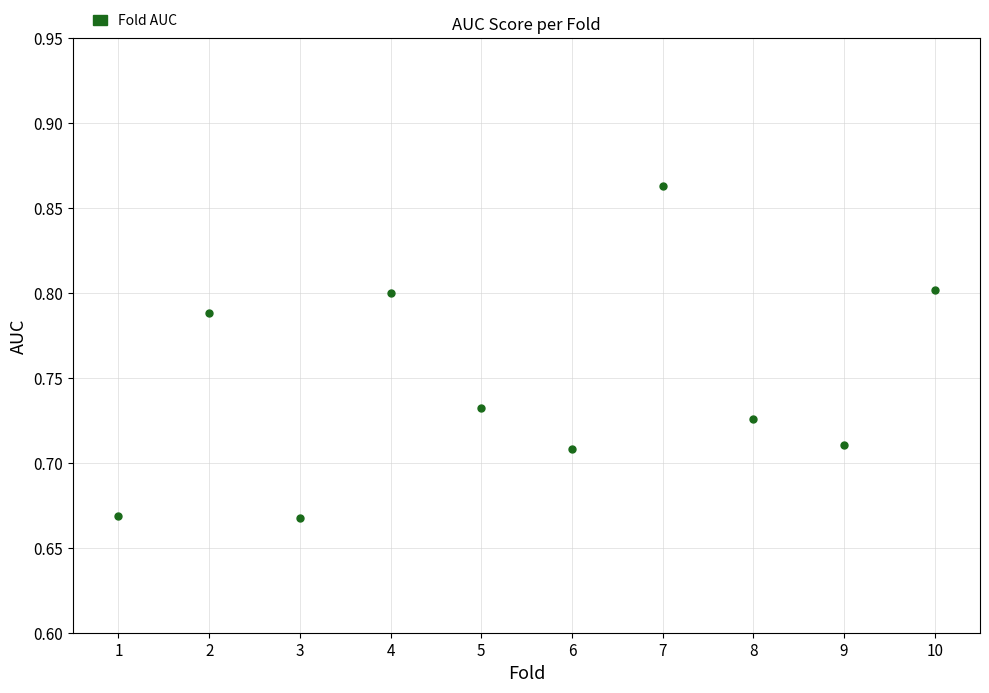

What is the average X value?

5.5